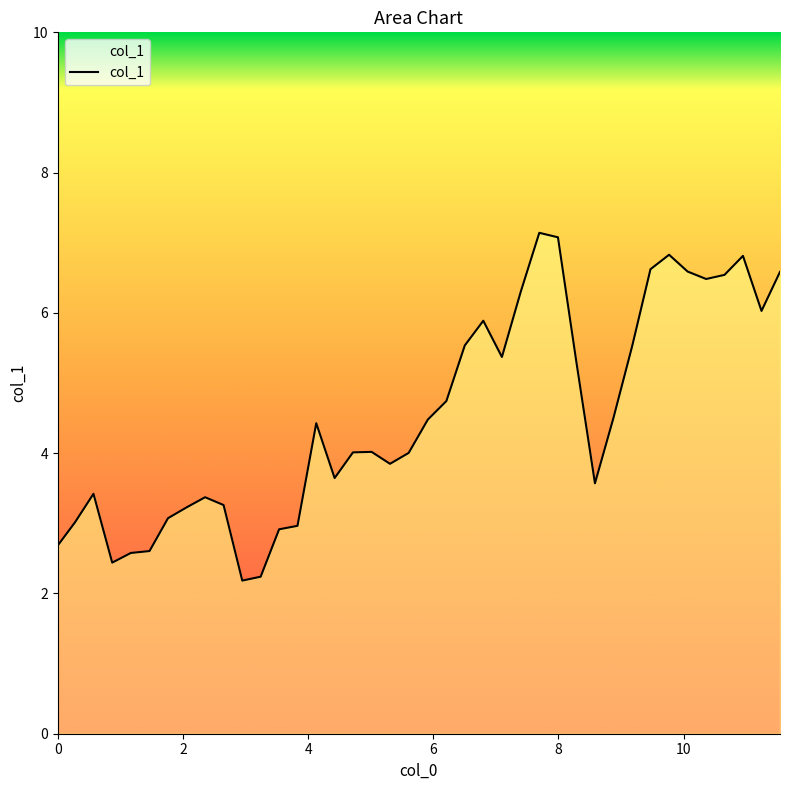

What is the difference between the maximum and minimum values?

5.0